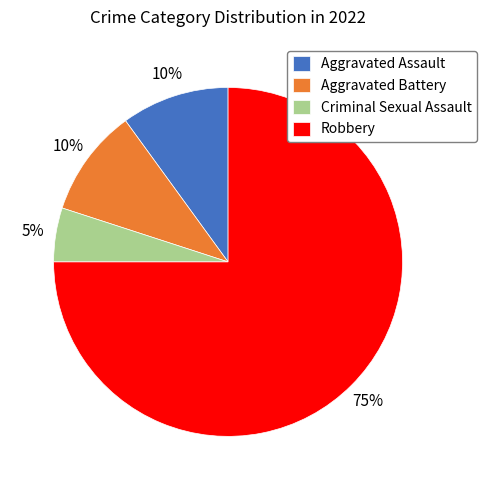

Is it true that Robbery is 75% of the pie?

True